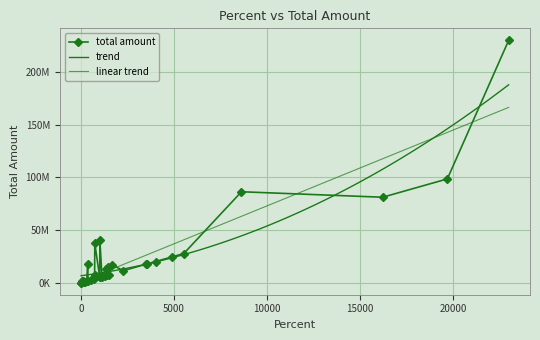

How many points are higher than both their immediate neighbors (excluding endpoints)?

12